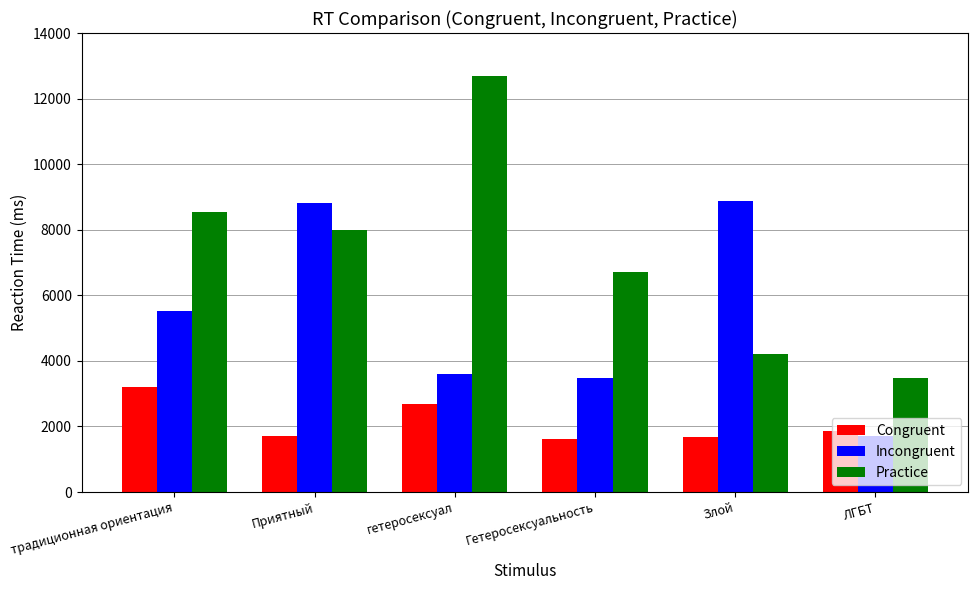

Is the value of Practice at Гетеросексуальность greater than the value of Incongruent at Гетеросексуальность?

Yes